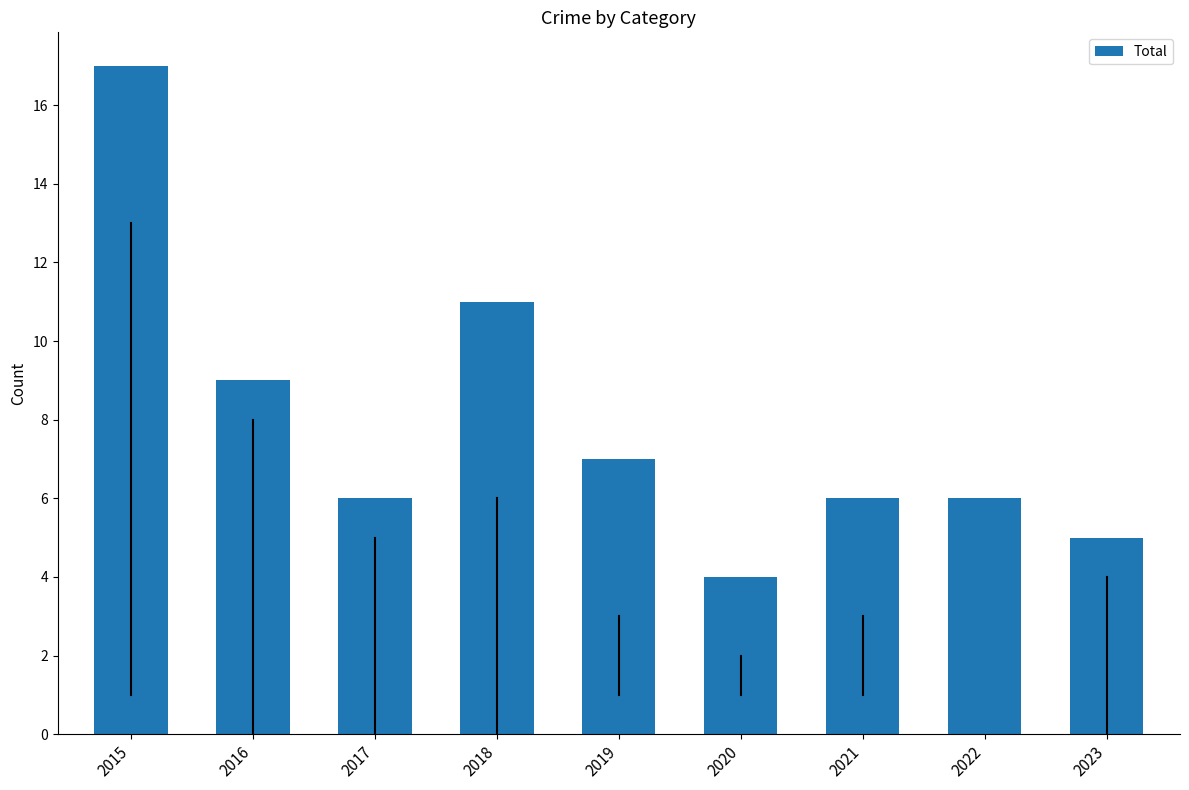

Between 2015 and 2018, which is larger?

2015